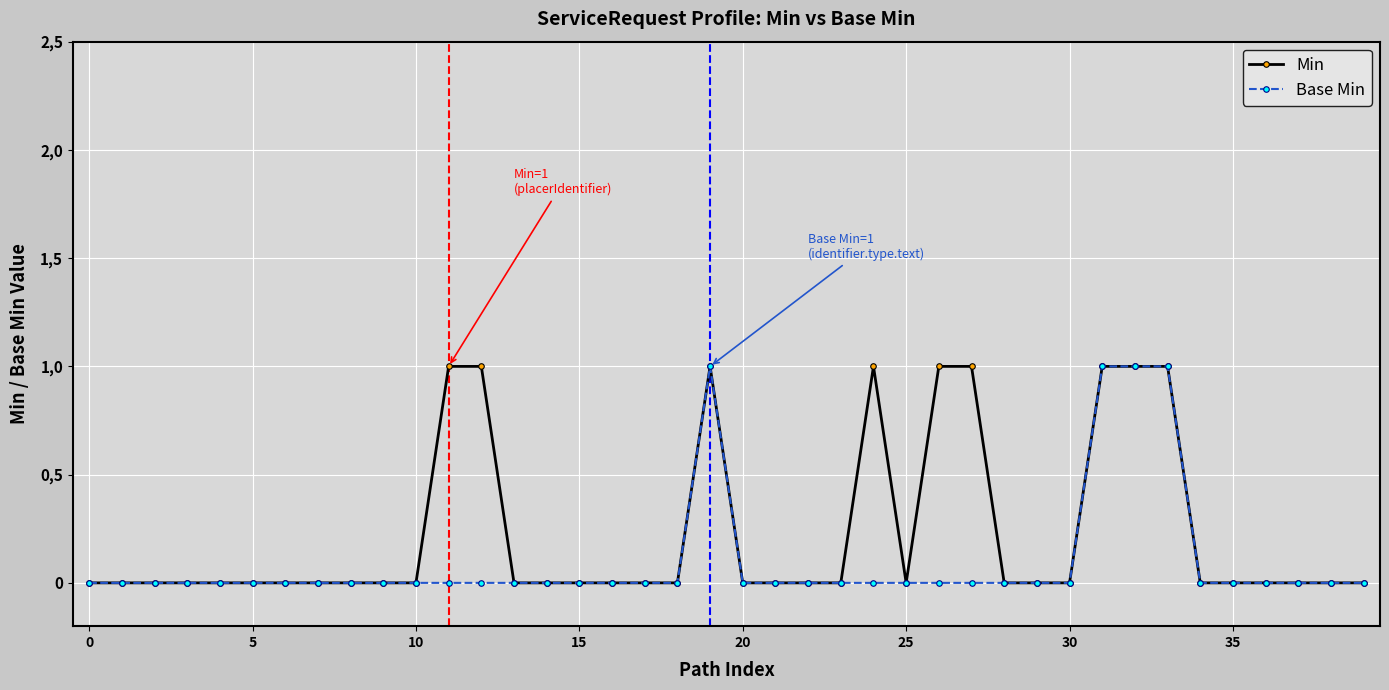

What are all the series names shown in the legend?

Min, Base Min